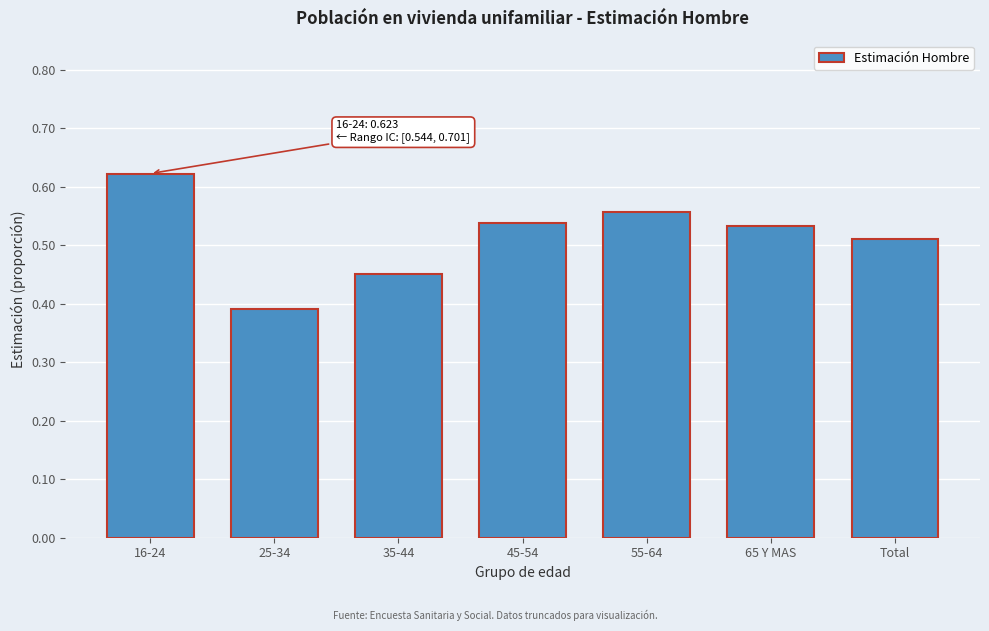

Where is the data nearest to the value 0?

25-34